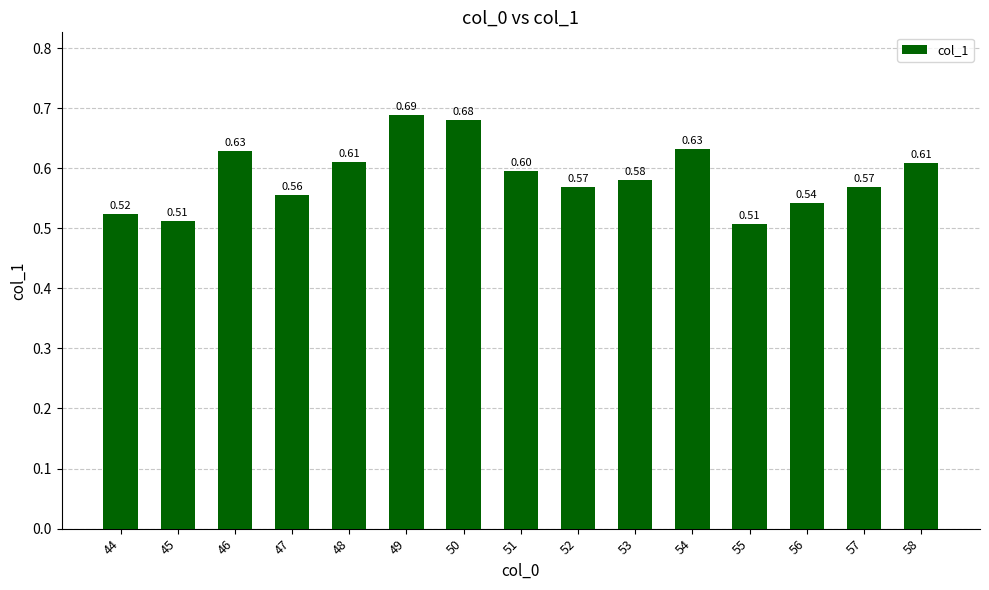

Where is the data nearest to the value 0?

55